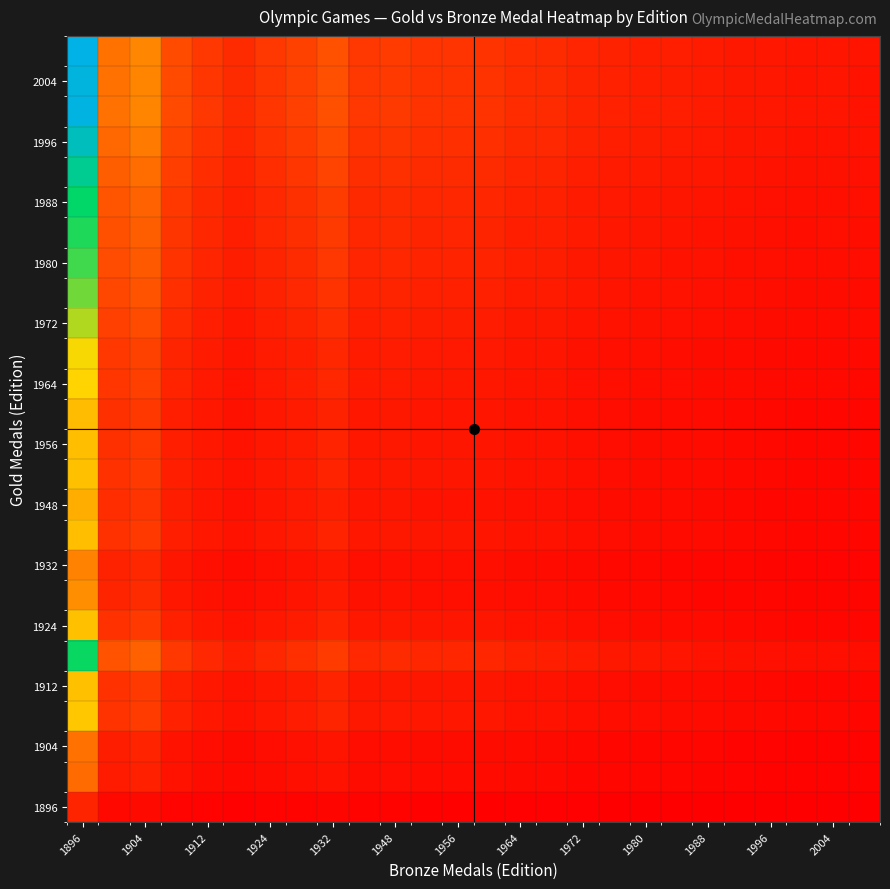

At how many categories does at least one series exceed 0?

26